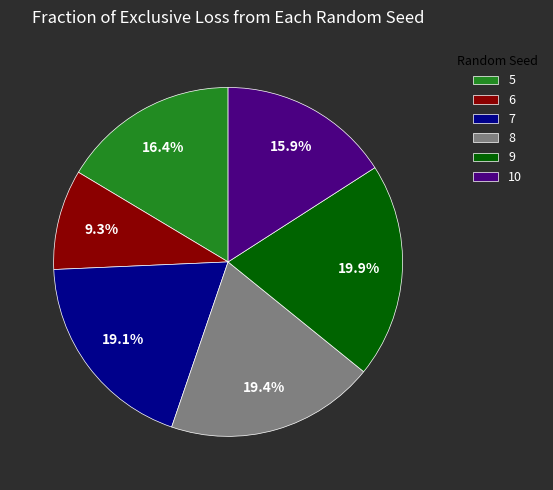

To the nearest percent, what is the combined percentage of 5 and 8?

36%